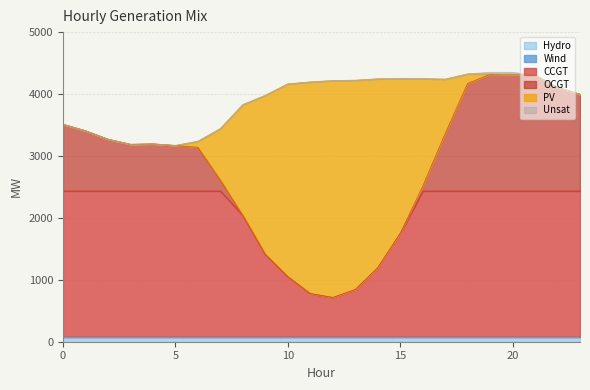

What is the difference between the CCGT values at 22 and 11?

1657